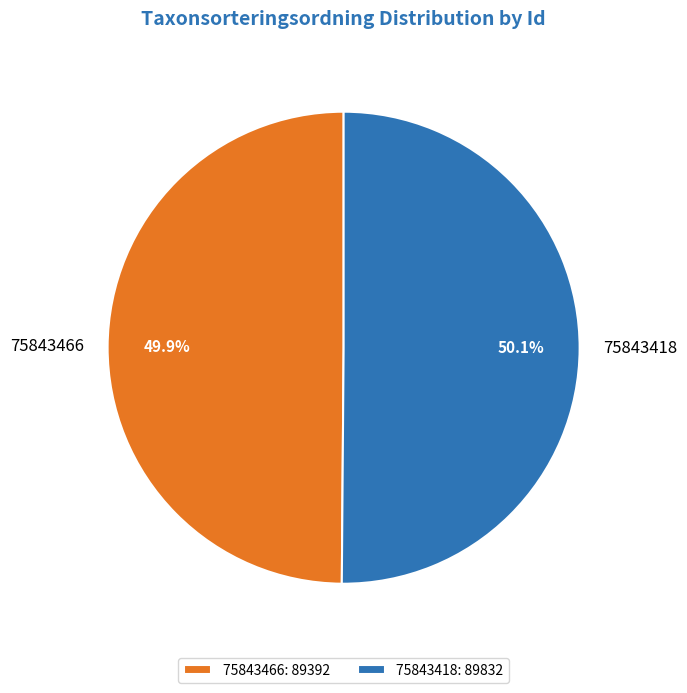

What percentage do 75843466 and 75843418 together represent?

100.0%